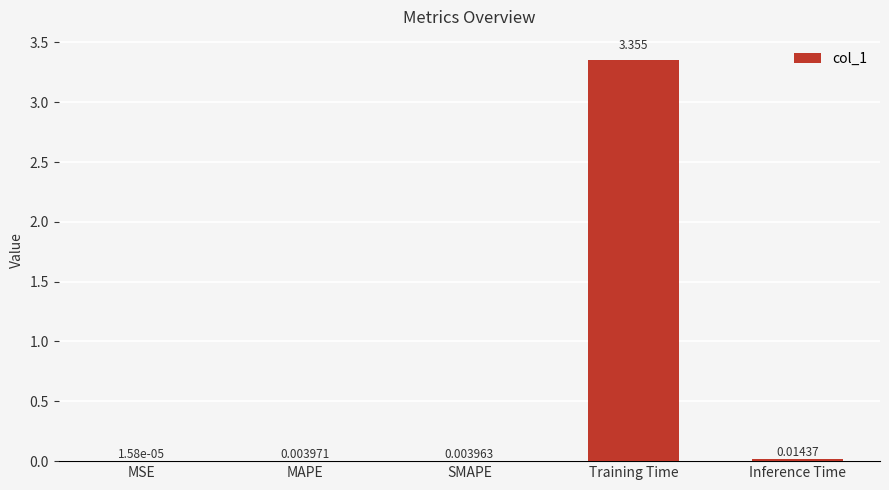

Which label corresponds to the largest value in the chart?

Training Time